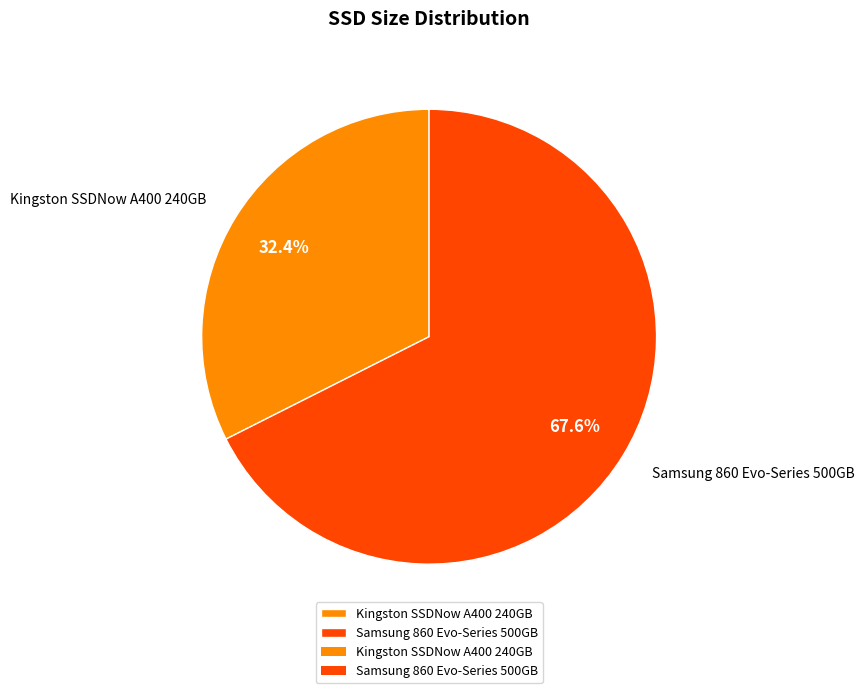

Is there any slice that represents more than half of the pie?

Yes